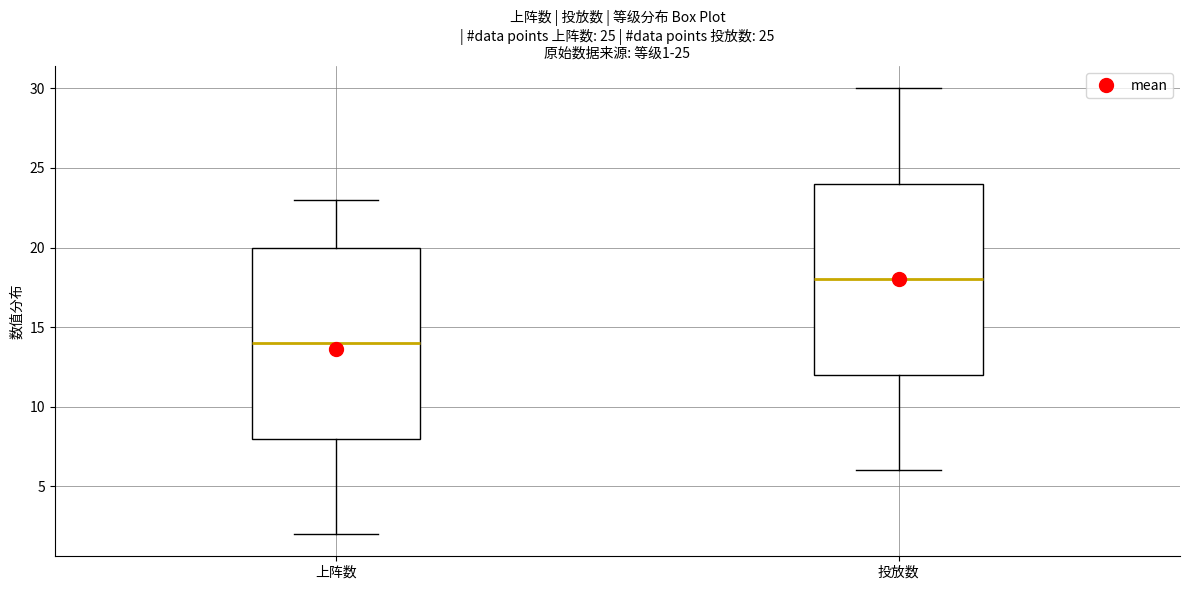

Which box's median line is the highest?

投放数